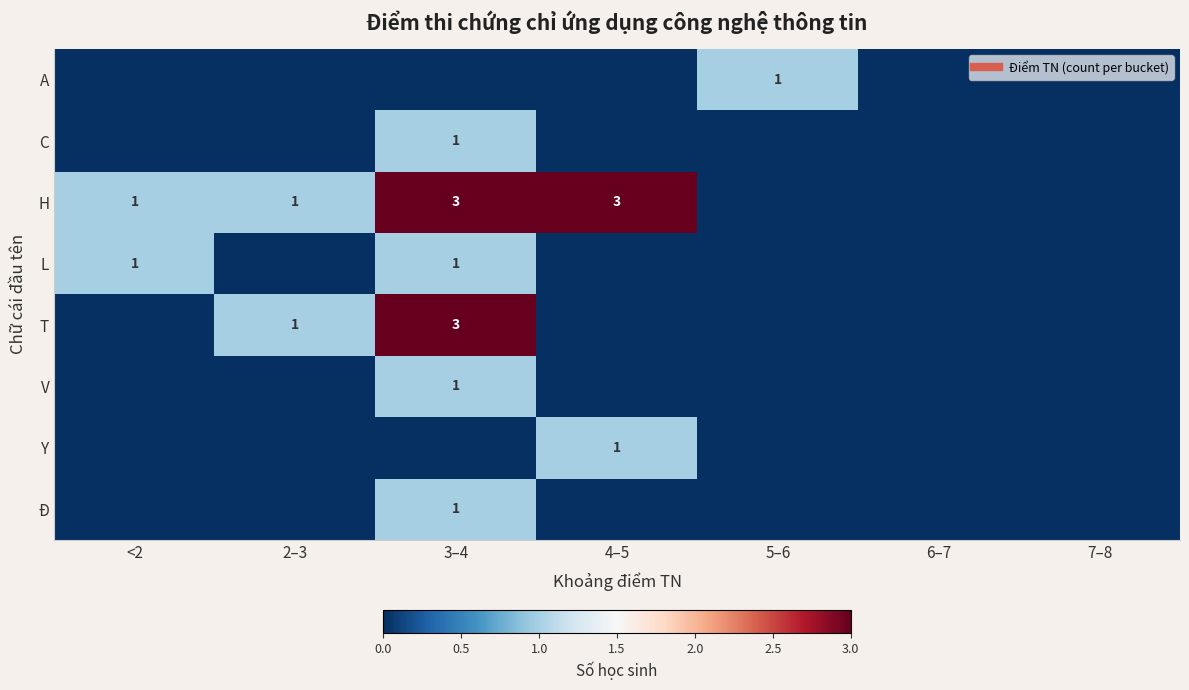

What is the difference between the maximum and minimum values in the H series?

3